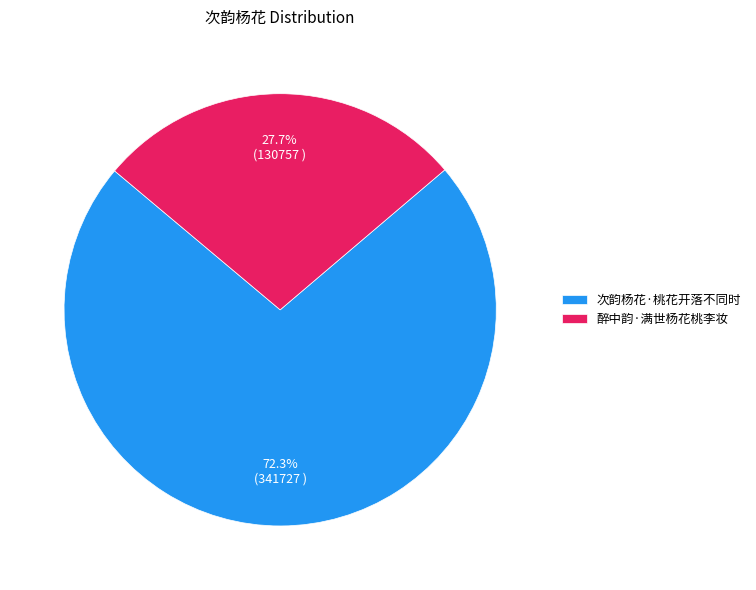

How many segments does this pie chart have?

2